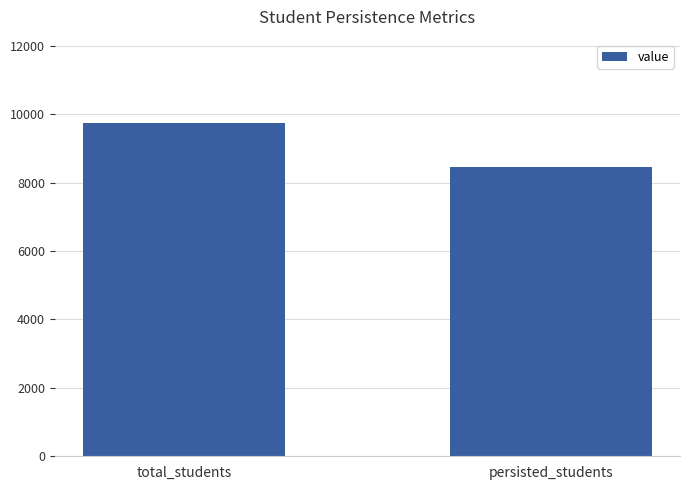

What is the sum of all values?

18214